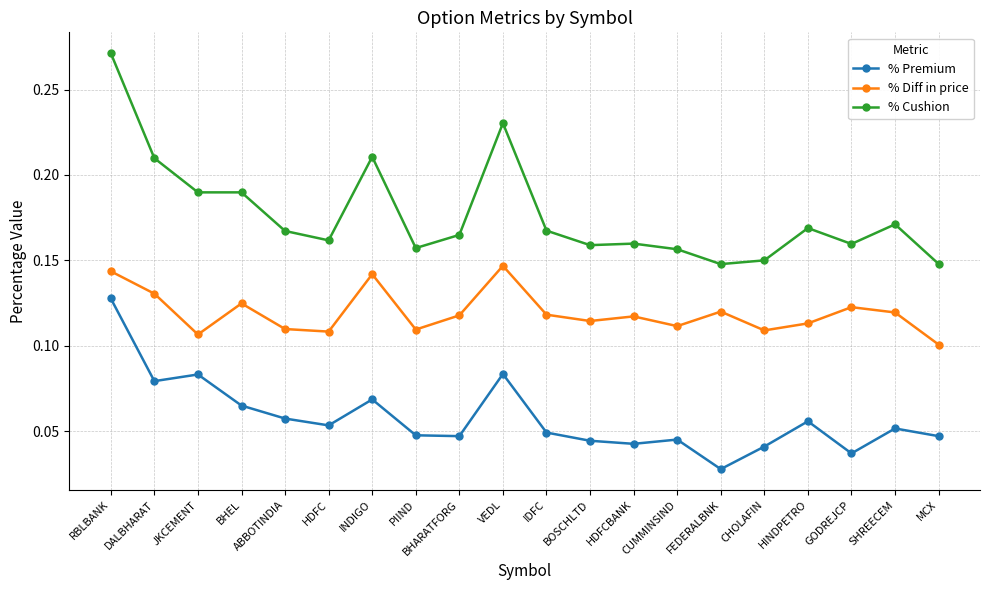

Which series has the widest spread of values?

% Cushion